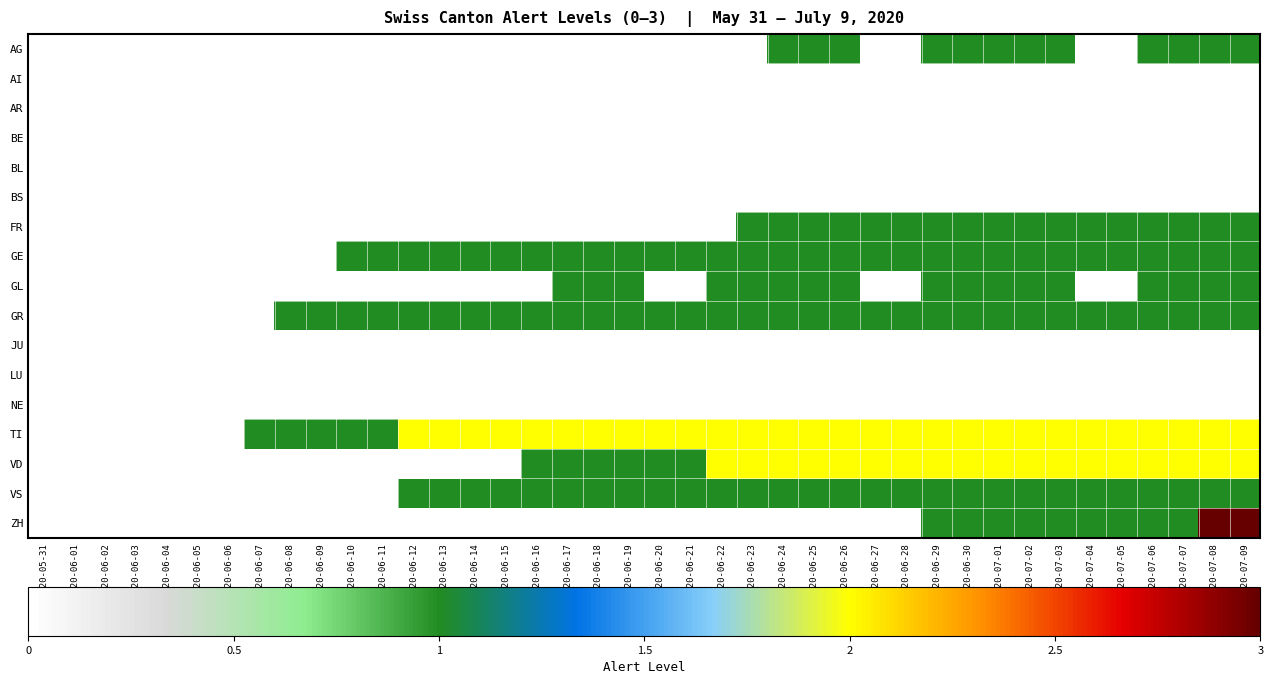

What is the total value across all series at 2020-06-22?

8